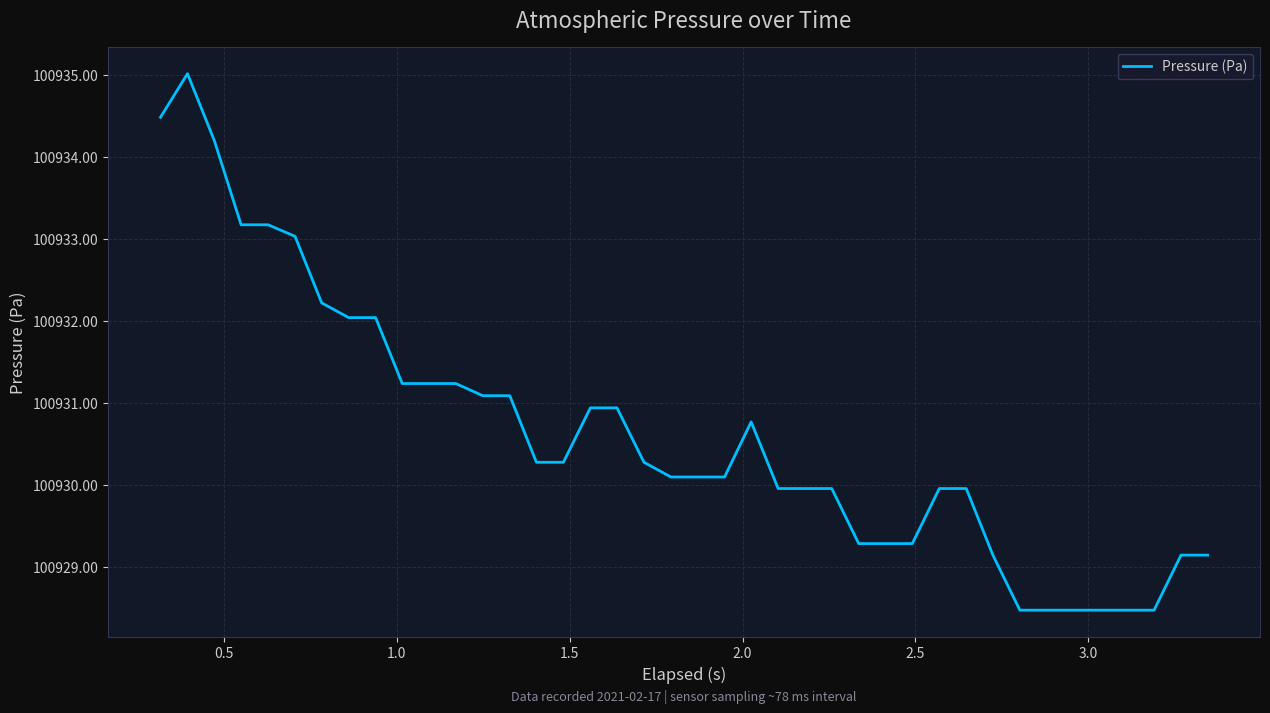

True or false: the data has more than 0 interior local peaks.

True